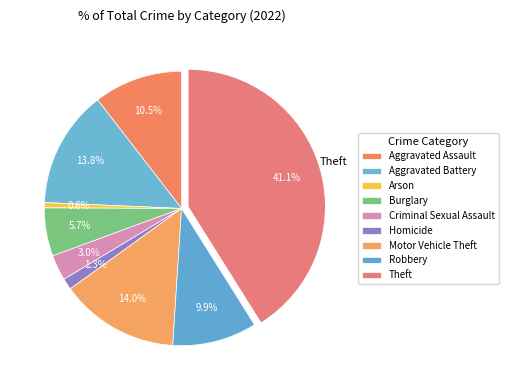

The Arson slice represents 1% of the pie. True or false?

True